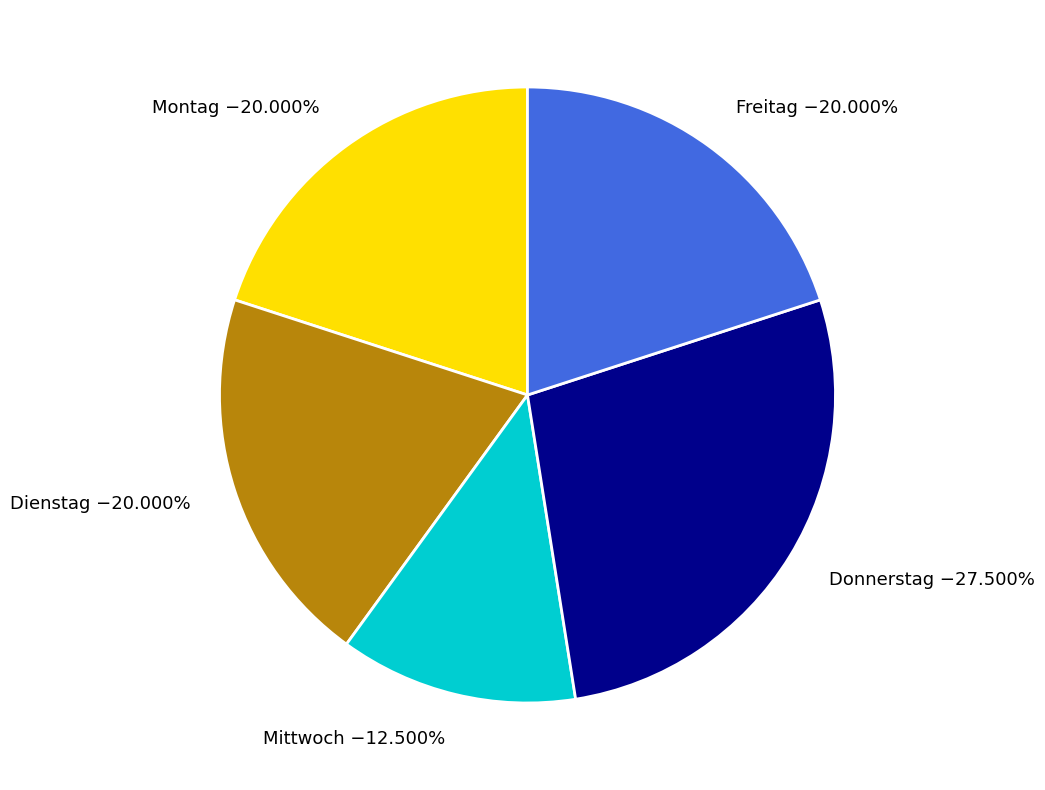

What is the smallest slice in the pie chart?

Mittwoch